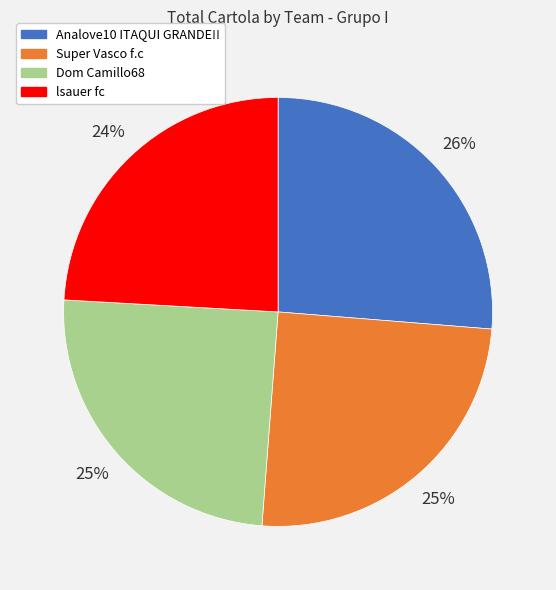

Is the sum of lsauer fc and Dom Camillo68 greater than half?

No